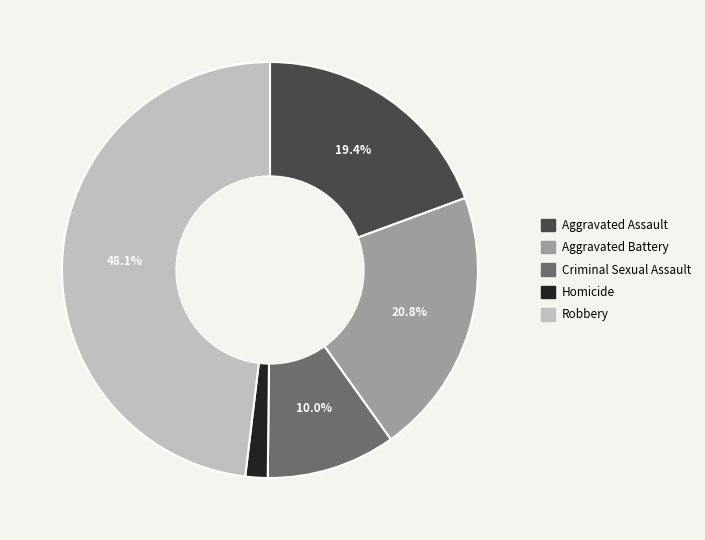

Is Criminal Sexual Assault the majority of the pie?

No